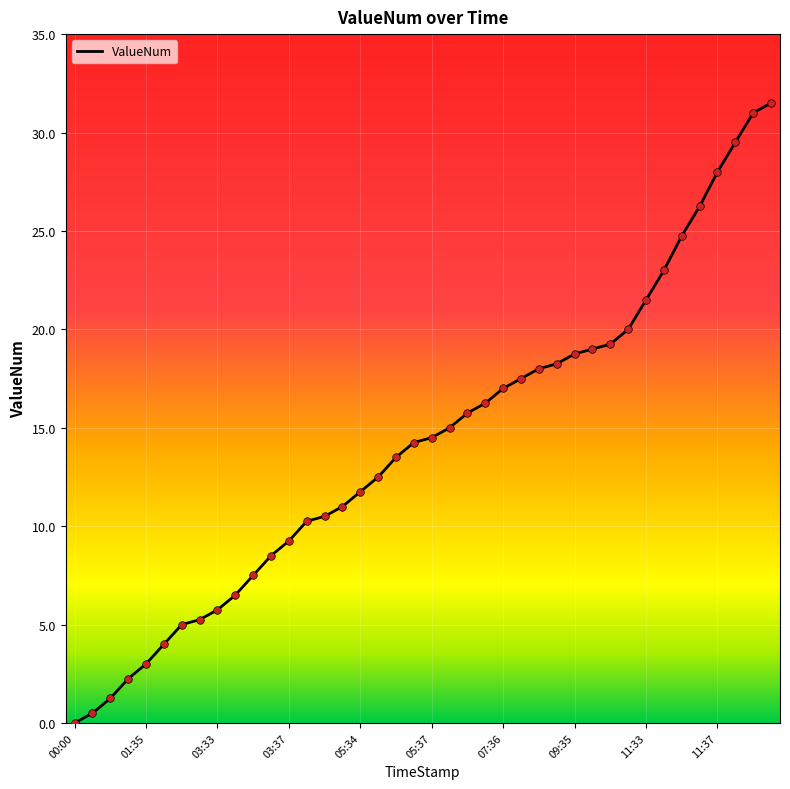

What is the difference between the maximum and minimum values?

31.5